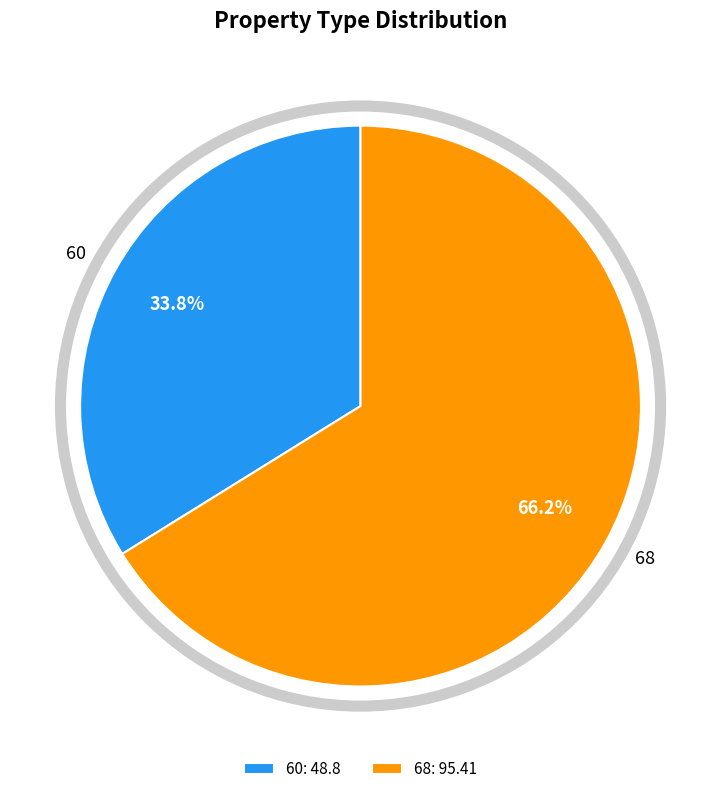

How much of the chart is everything except 68?

33.8%